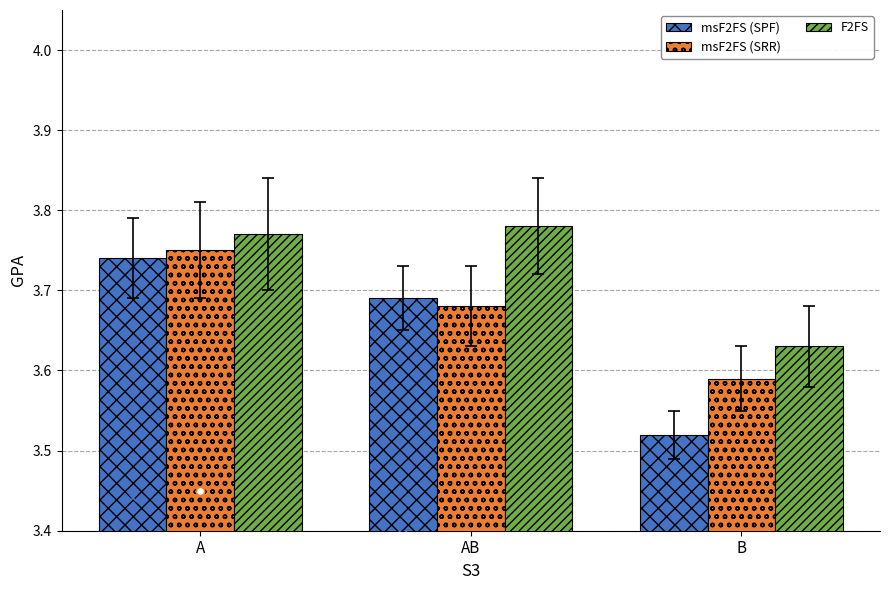

Is the value of msF2FS (SPF) at A greater than the value of F2FS at AB?

No